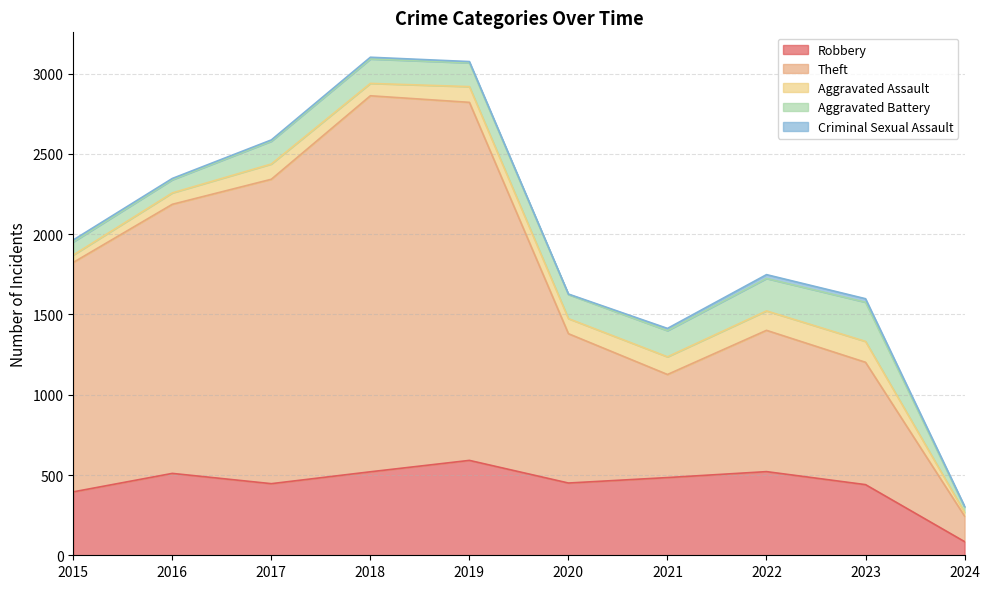

At which category is the sum across all series the highest?

2018